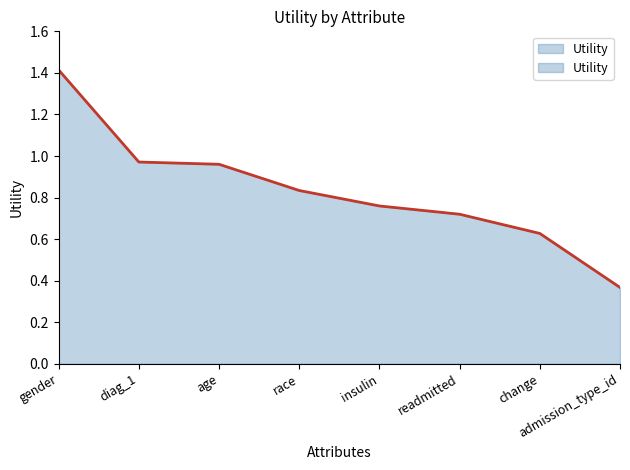

List the labels in order of value, smallest first.

admission_type_id, change, readmitted, insulin, race, age, diag_1, gender